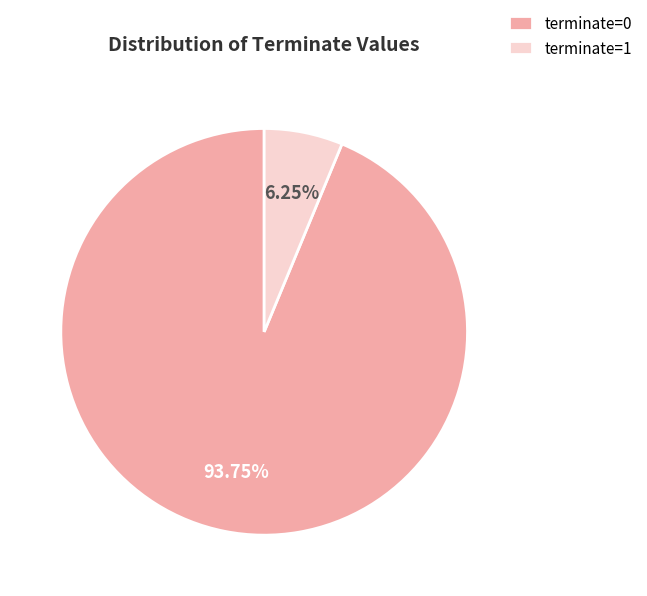

What percentage is the terminate=0 slice, to the nearest percent?

94%